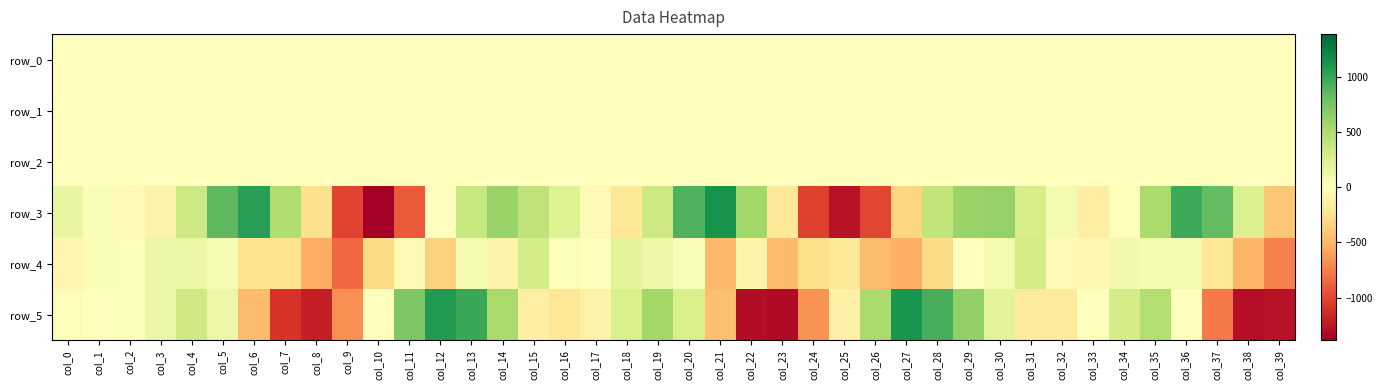

What is the minimum value shown in the chart?

-1387.6